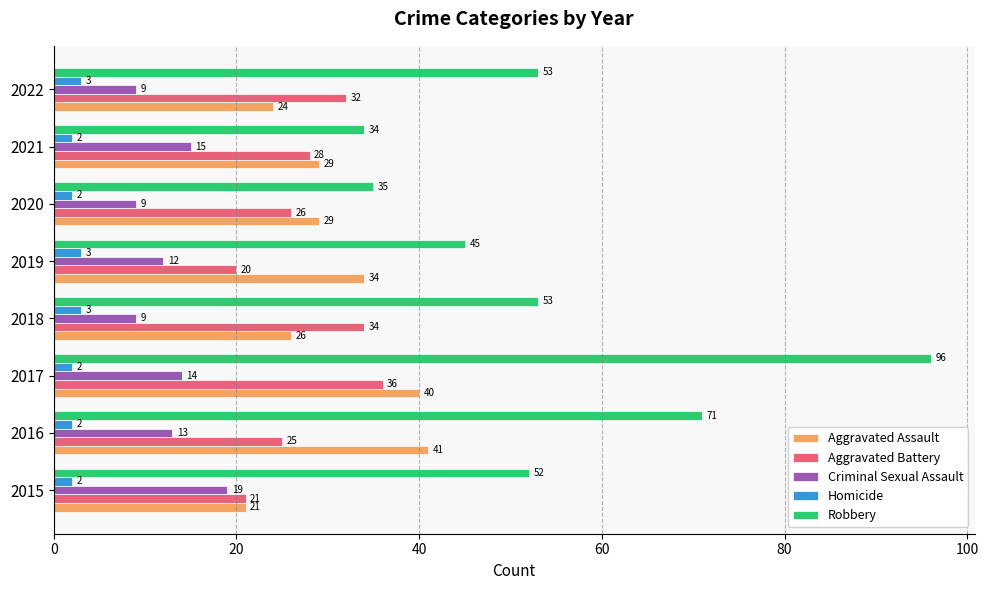

Which category has the highest value across all series?

2017